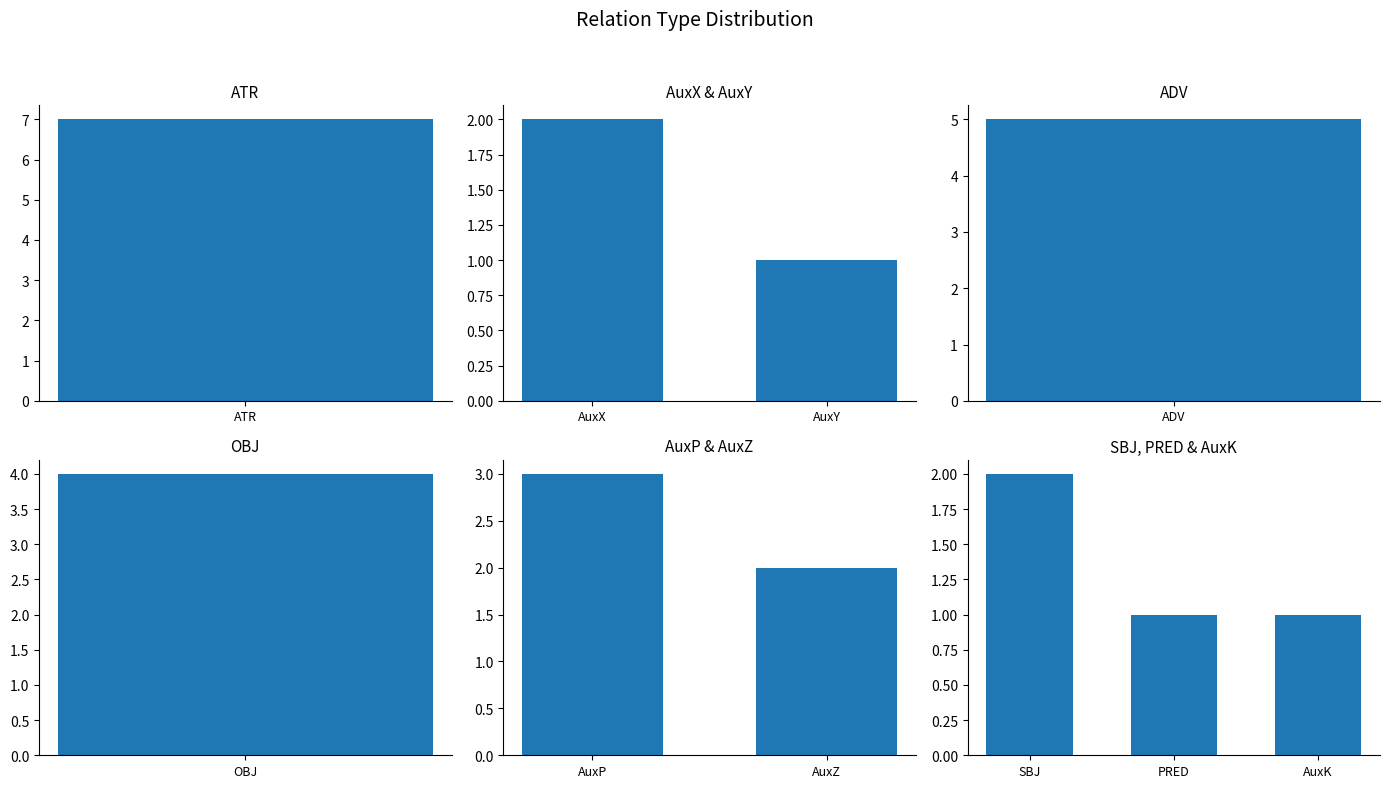

Where does the data first go above 3?

ATR